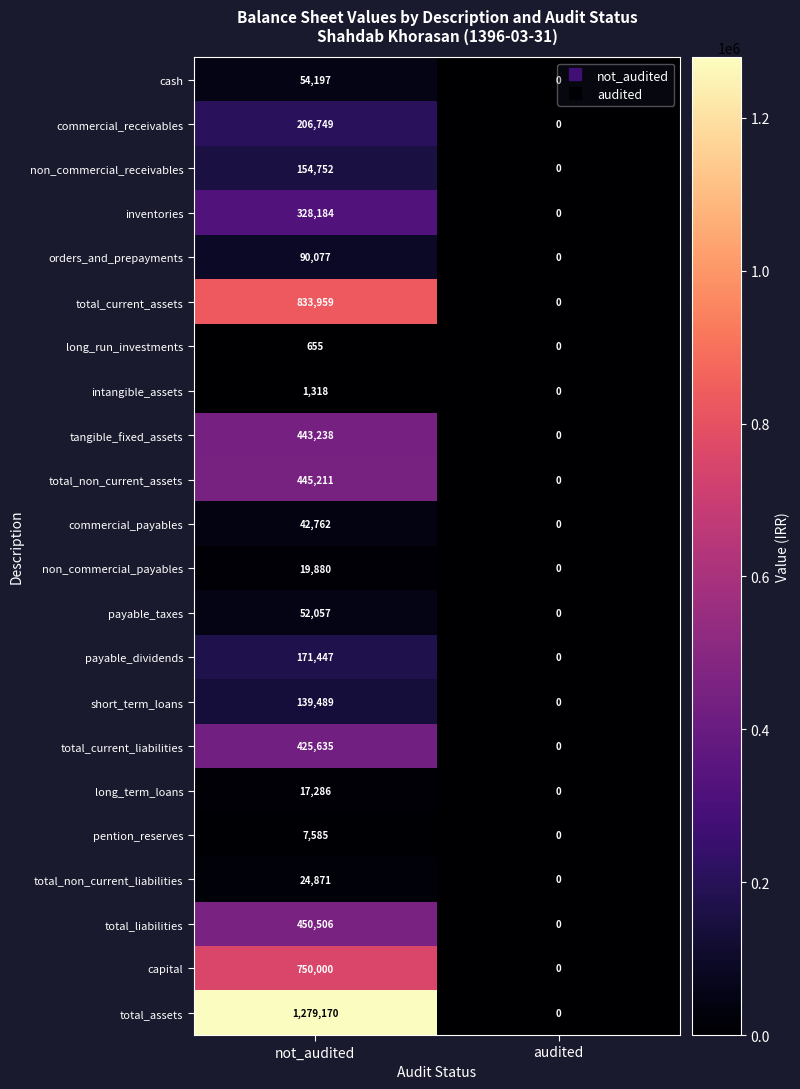

True or false: cash has a value of 72653 at not_audited.

False